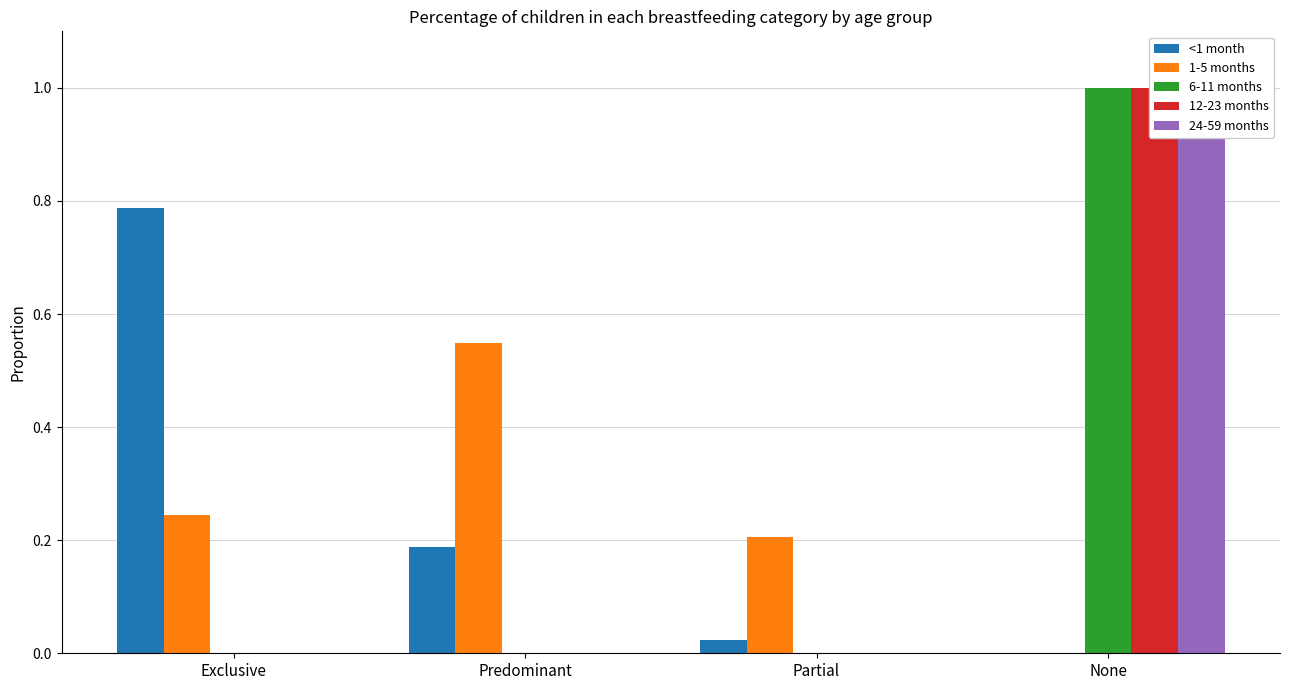

At Exclusive, list the series in order from largest to smallest.

<1 month, 1-5 months, 6-11 months, 12-23 months, 24-59 months